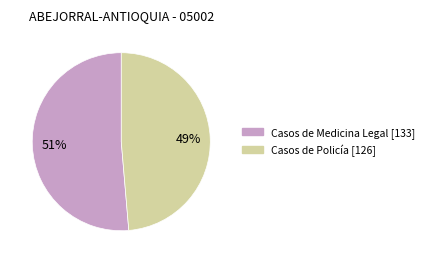

How many segments does this pie chart have?

2